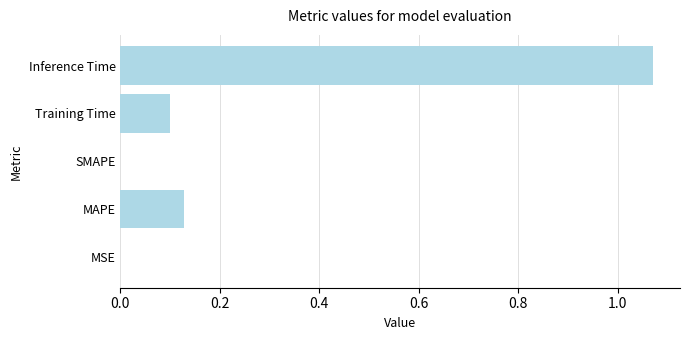

True or false: the data shows 0.3 at Inference Time.

False